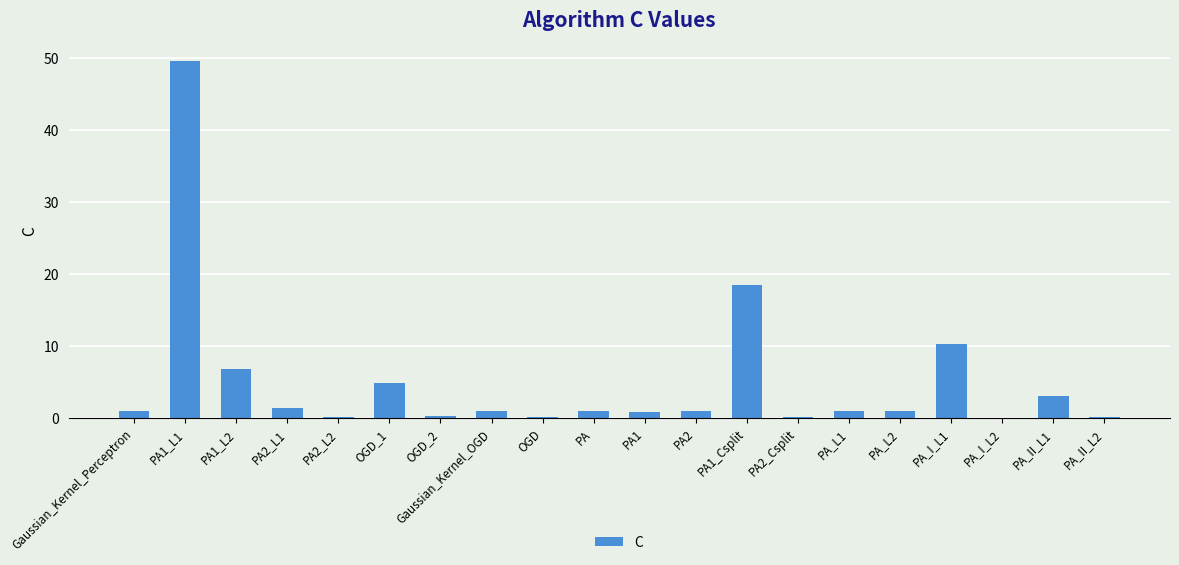

The value at PA1_L1 is 49.5. True or false?

True